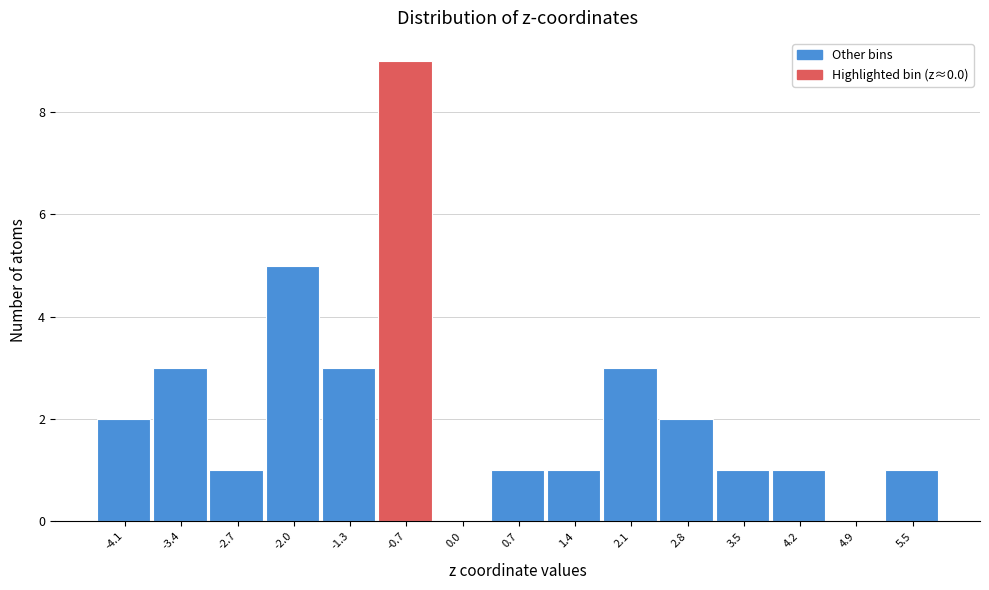

Reading right to left, transcribe all the data shown in this chart.

5.5=1	4.9=0	4.2=1	3.5=1	2.8=2	2.1=3	1.4=1	0.7=1	0.0=0	-0.7=9	-1.3=3	-2.0=5	-2.7=1	-3.4=3	-4.1=2